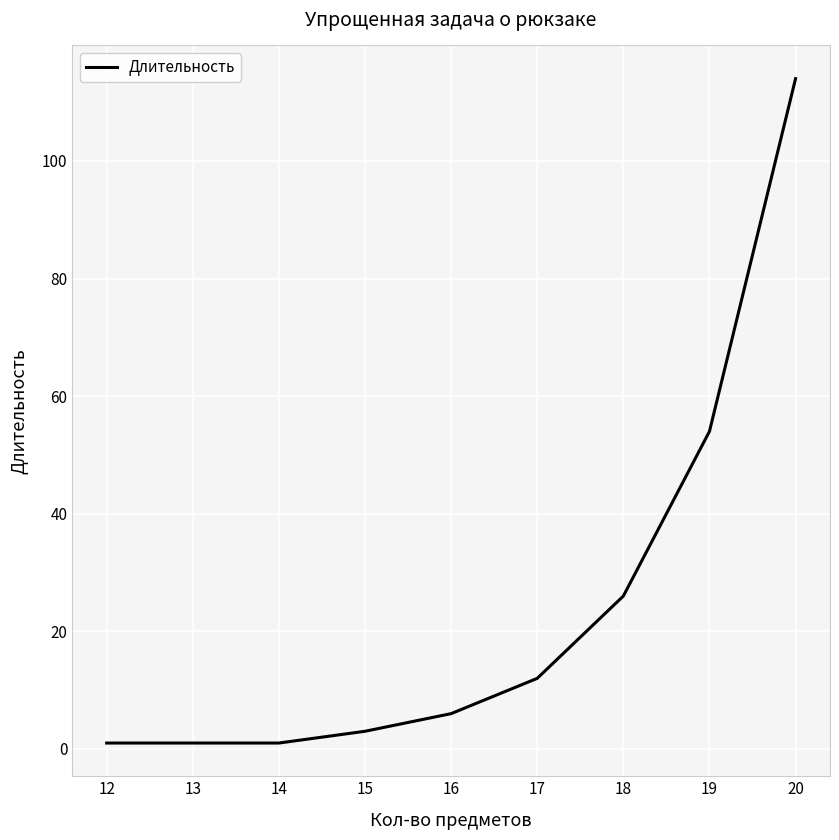

Is it true that the value at 16 is 6?

True